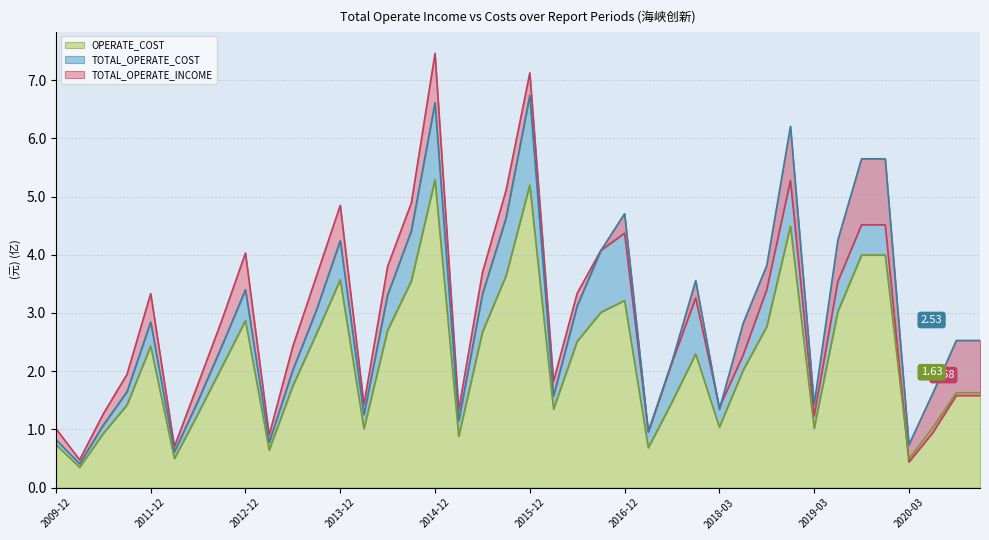

What is the difference between the maximum and minimum values in the TOTAL_OPERATE_COST series?

6.3